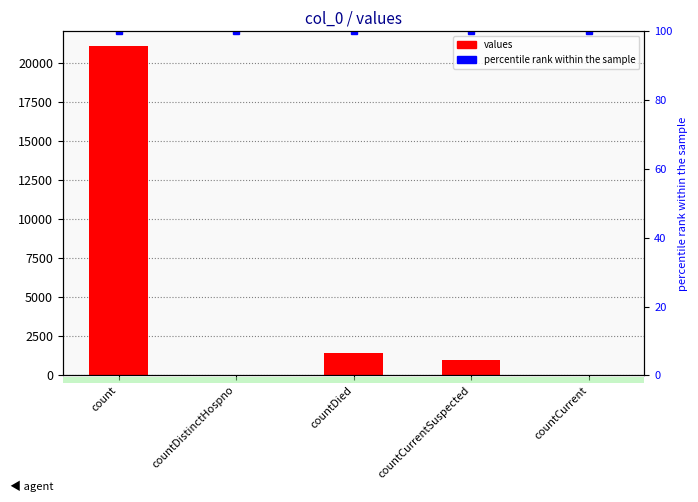

Is it true that the value at countCurrent is 0?

True